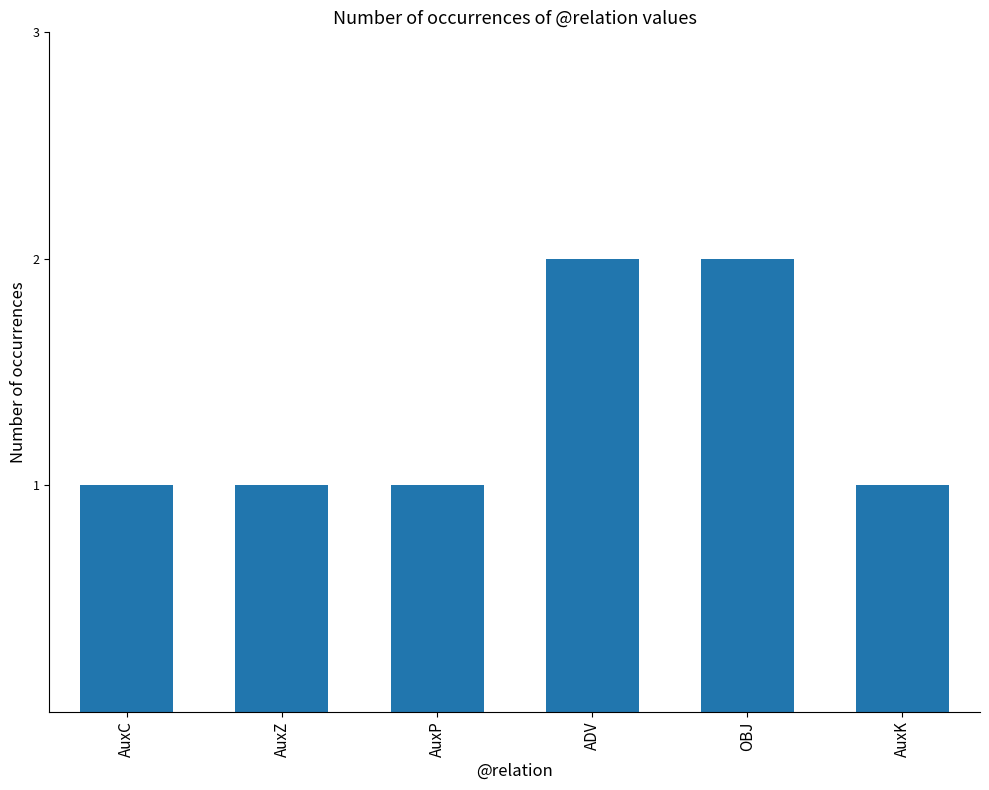

What is the label of the 5th bar from the right?

AuxZ